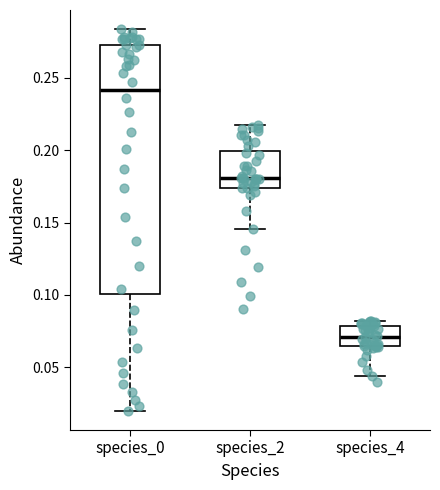

Where is the lower edge of the box for species_0 on the y-axis? The values are not printed on the chart, so give them approximately, as read against the axis.

0.100